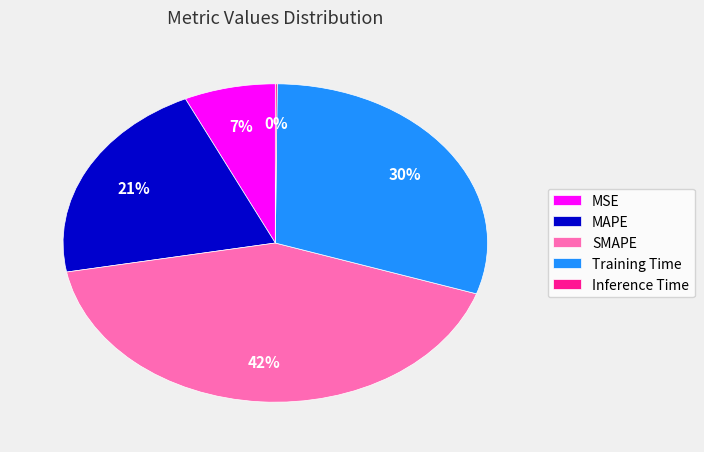

To the nearest percent, what is the average slice percentage?

20%